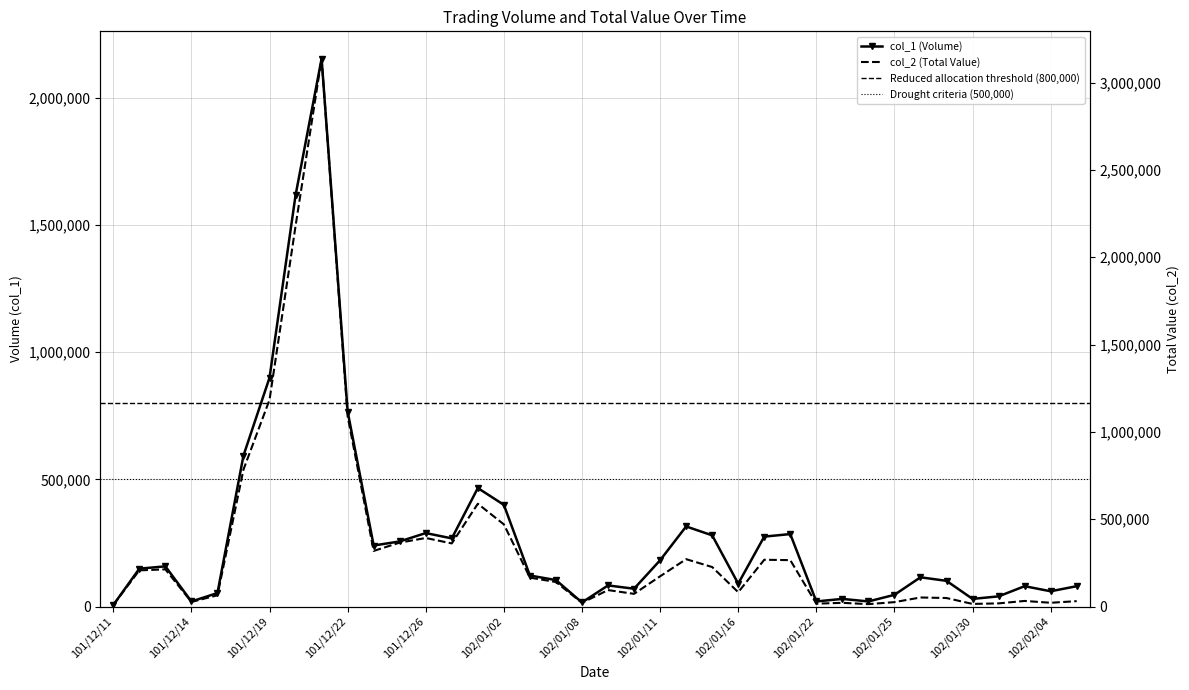

Which series has the widest spread of values?

col_2 (Total Value)